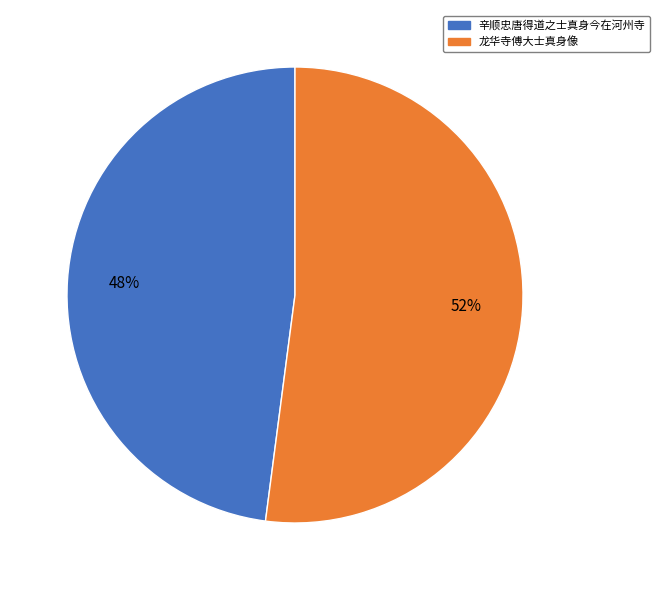

How many slices are in this pie chart?

2